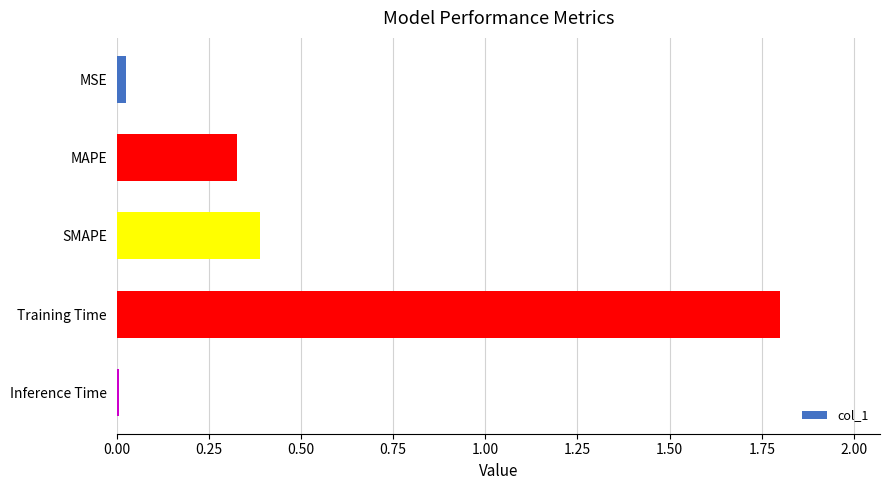

Between Inference Time and Training Time, which is larger?

Training Time